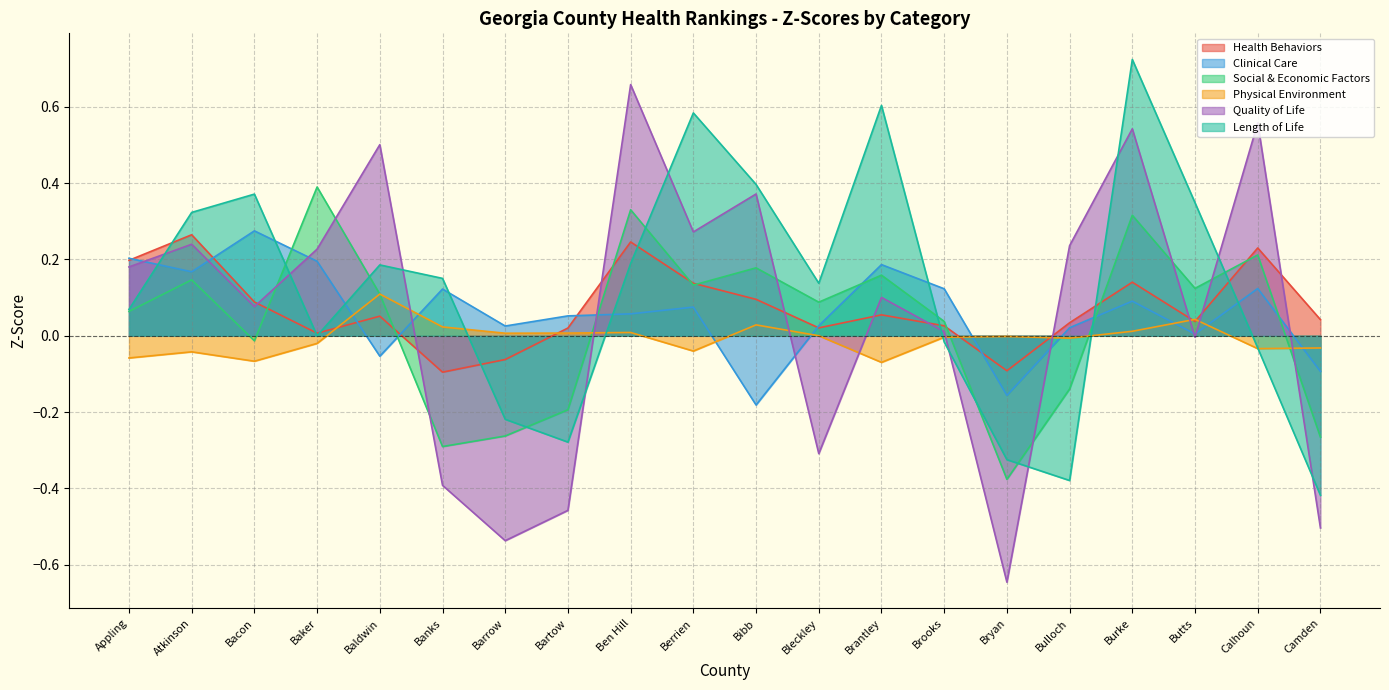

Does the chart display data point markers on the line(s)?

No